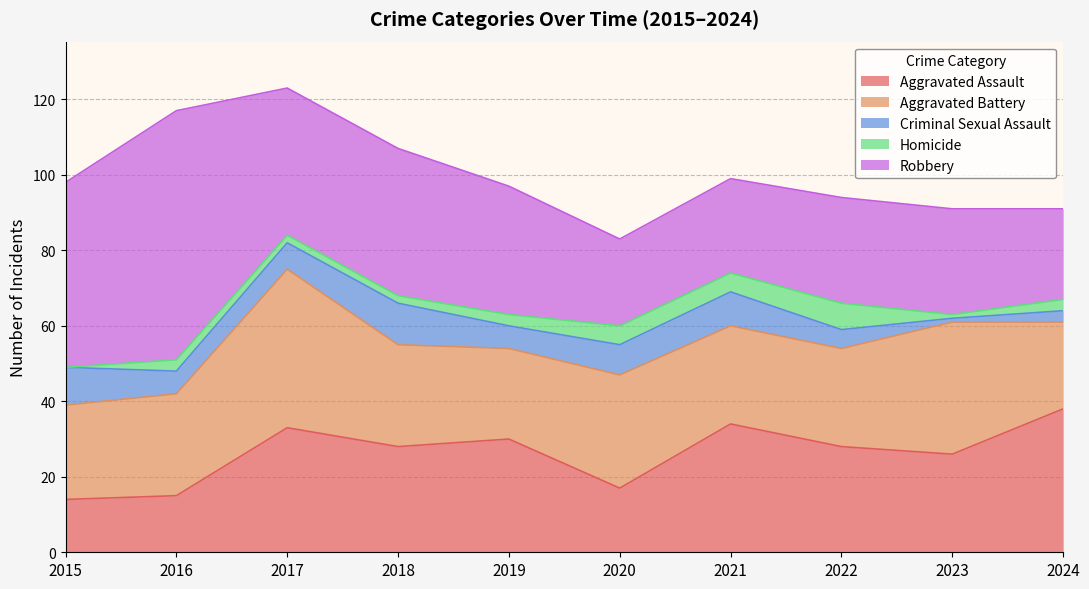

What is the difference between the Robbery values at 2020 and 2024?

1